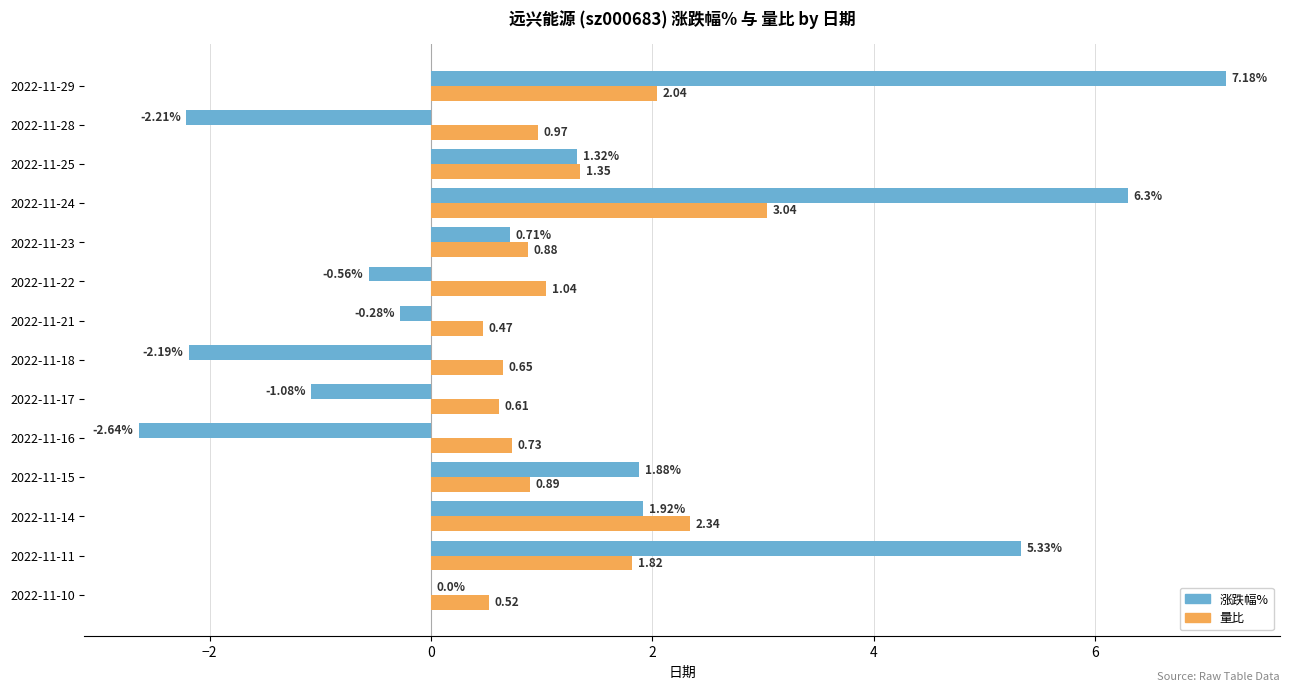

What is the total value across all series at 2022-11-11?

7.2